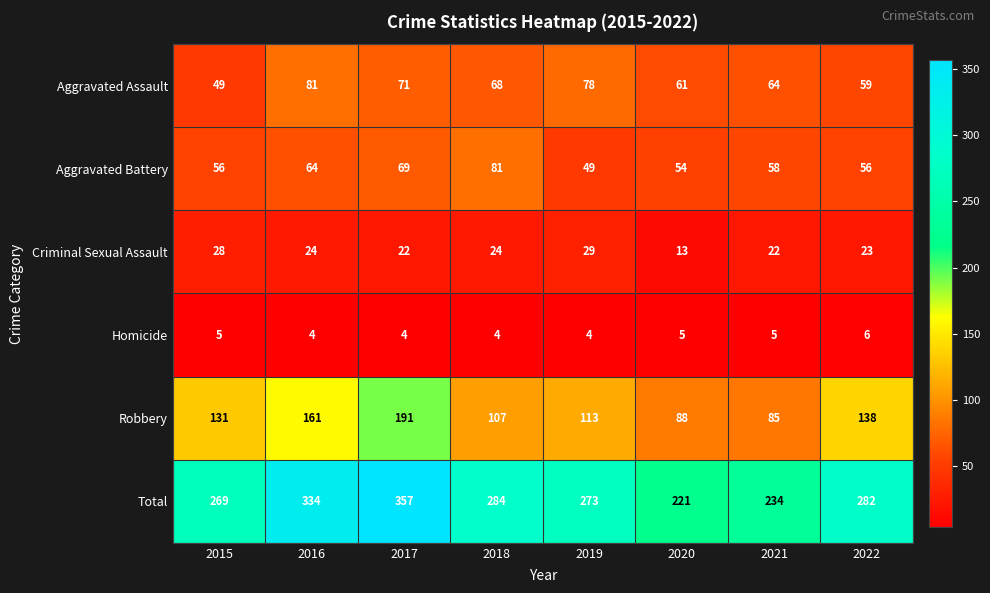

What is the difference between the maximum and minimum values in the Aggravated Assault series?

32